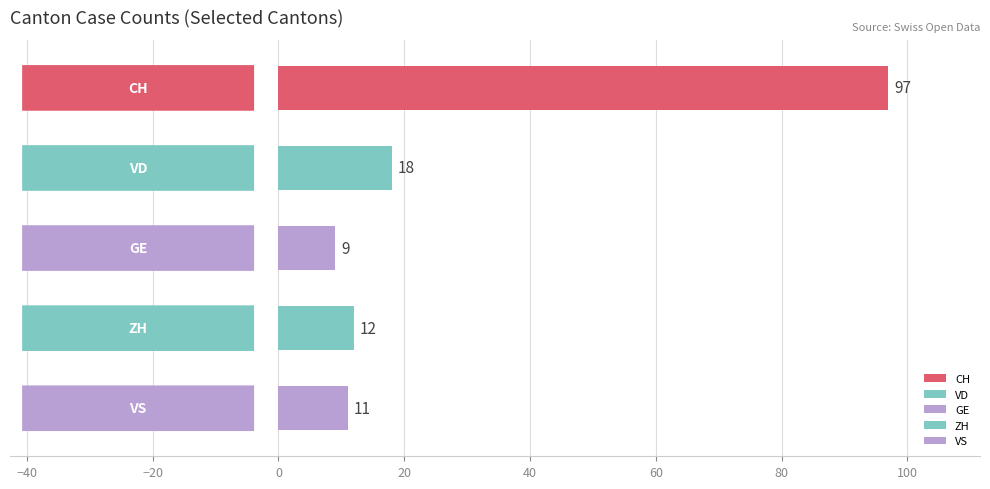

What is the average value?

29